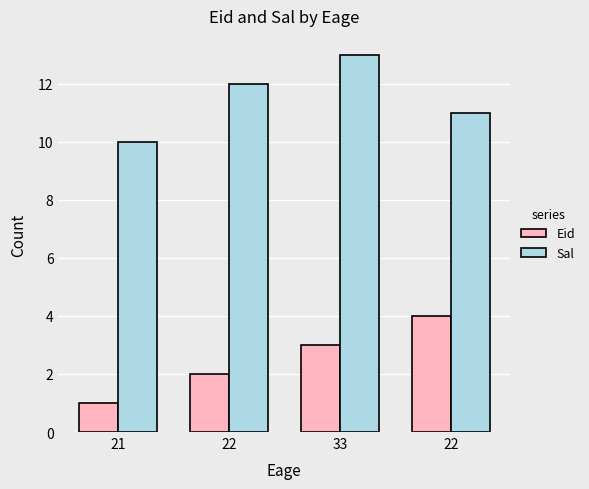

What is the value of the Sal bar at the 2nd from the left?

12